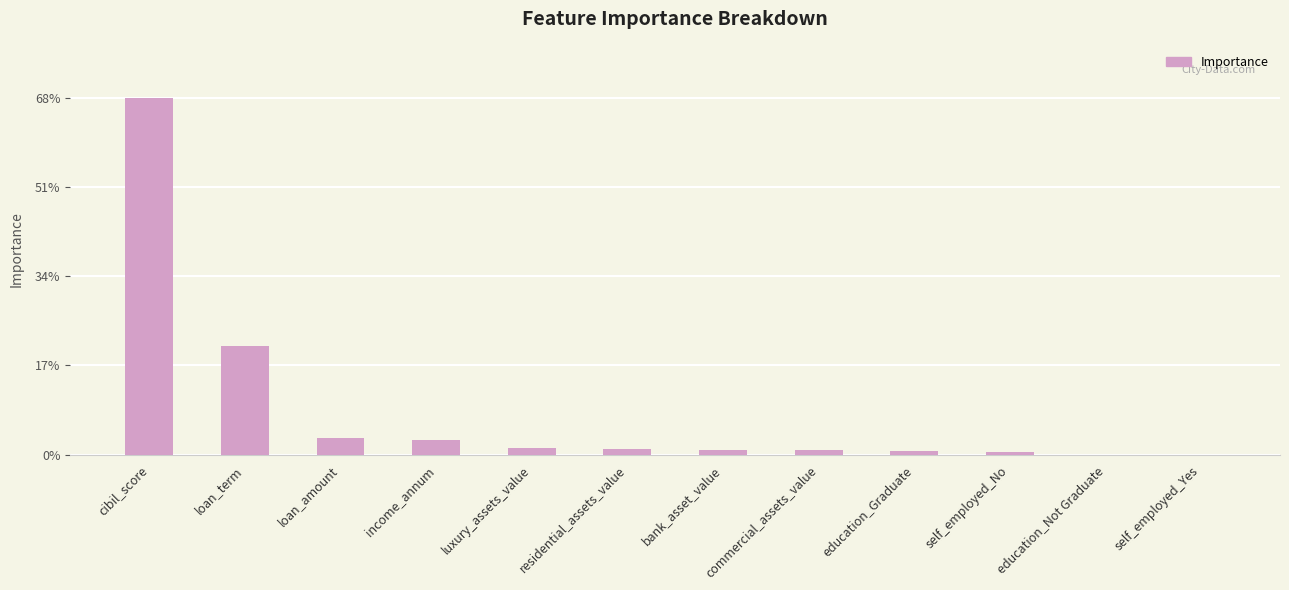

Are the bars horizontal?

No